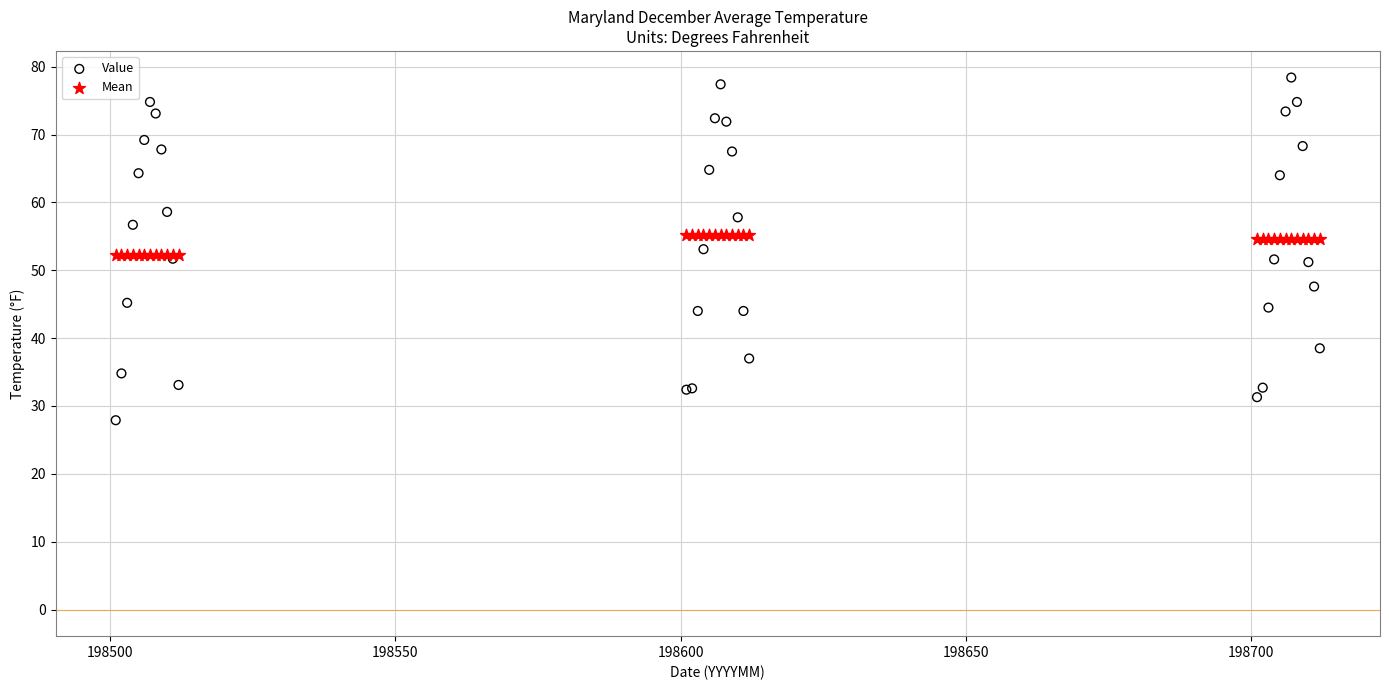

What are all the series names shown in the legend?

Value, Mean